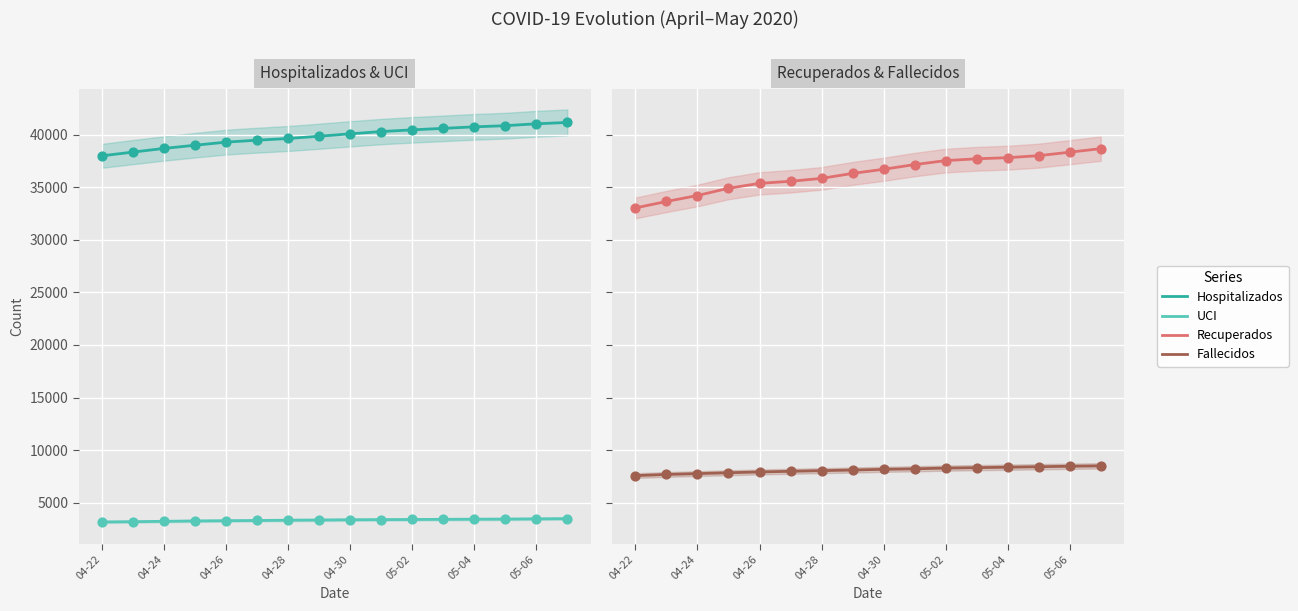

Which series reaches the maximum Y coordinate?

Hospitalizados